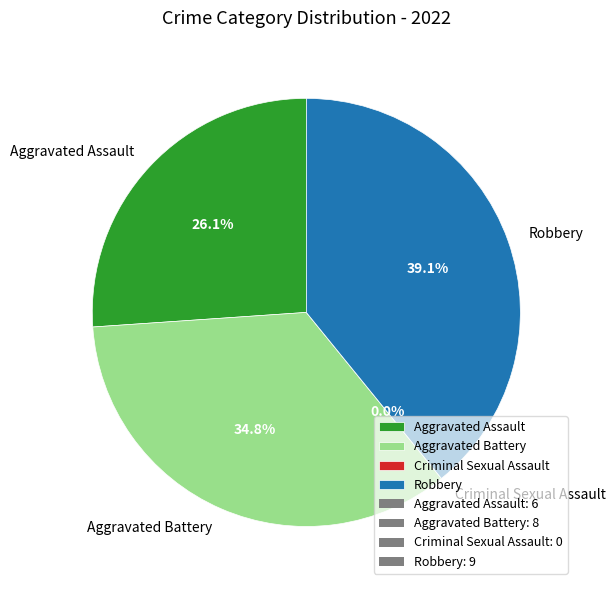

Is Robbery the majority of the pie?

No